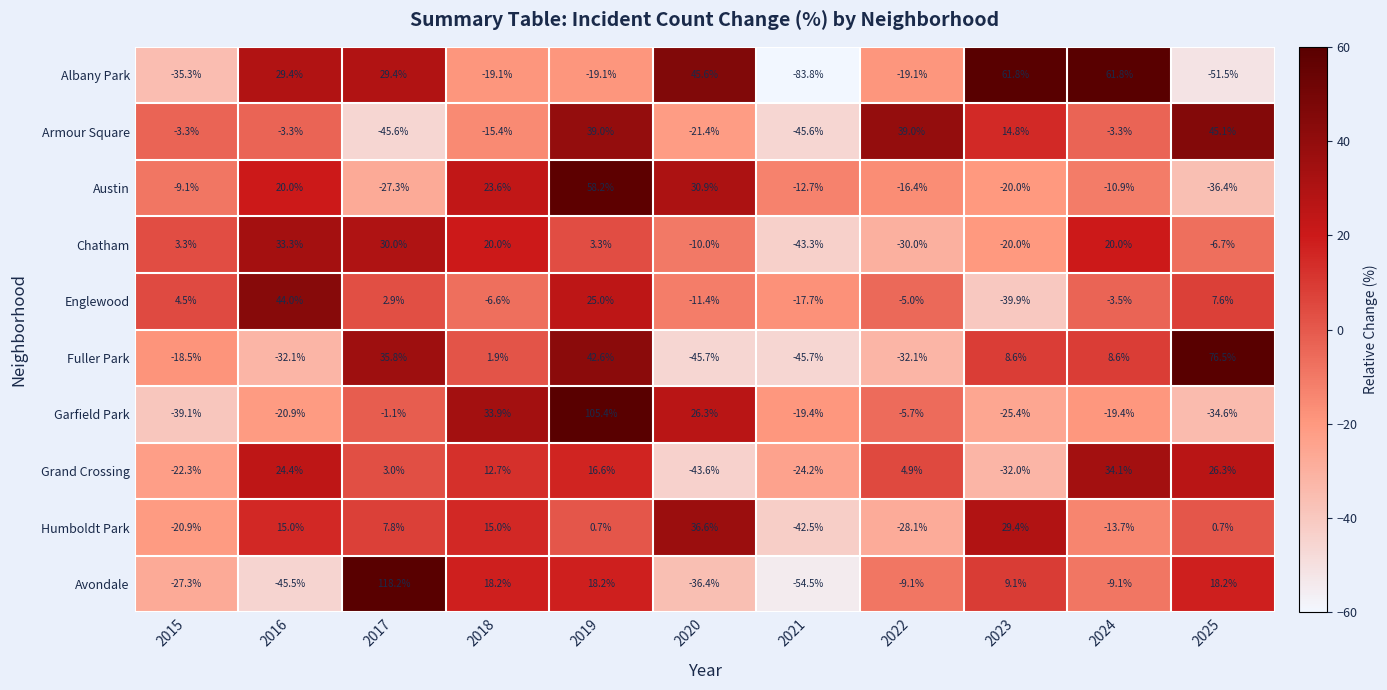

How many values in Garfield Park are above zero?

3